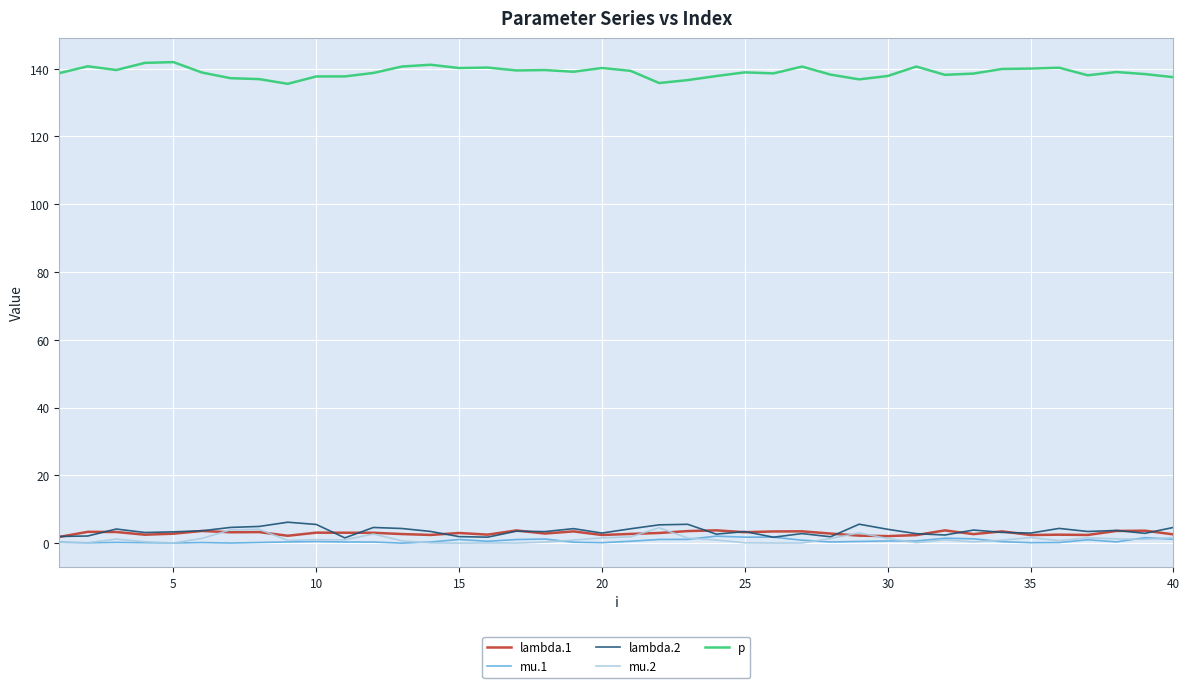

What is the greatest value displayed?

141.9